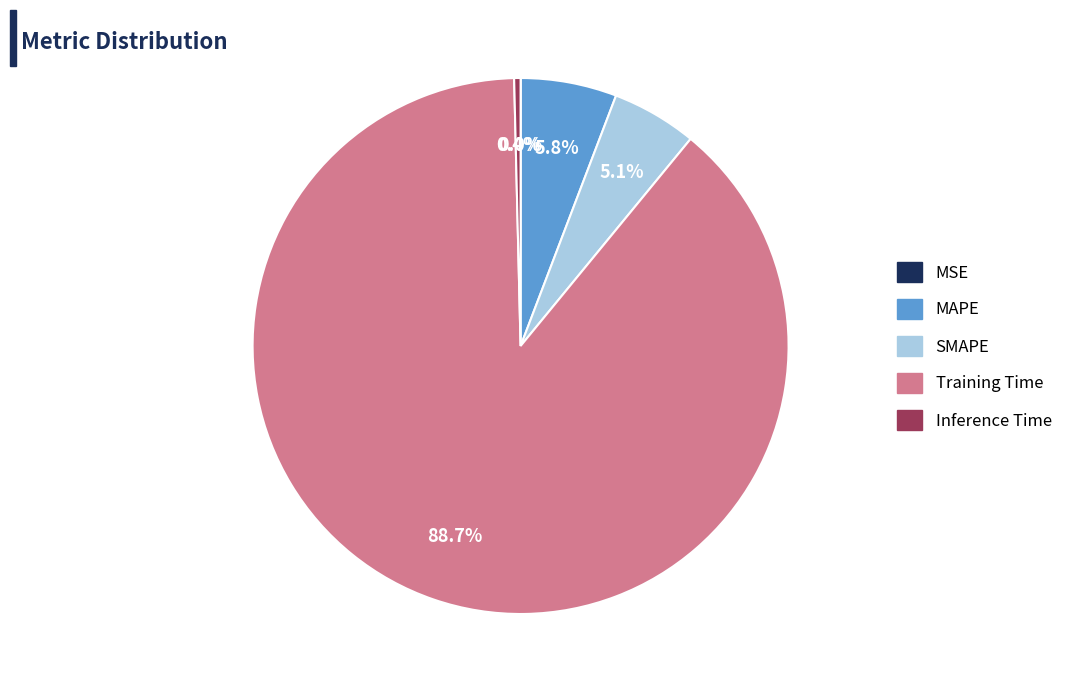

Does Training Time account for over 50% of the chart?

Yes